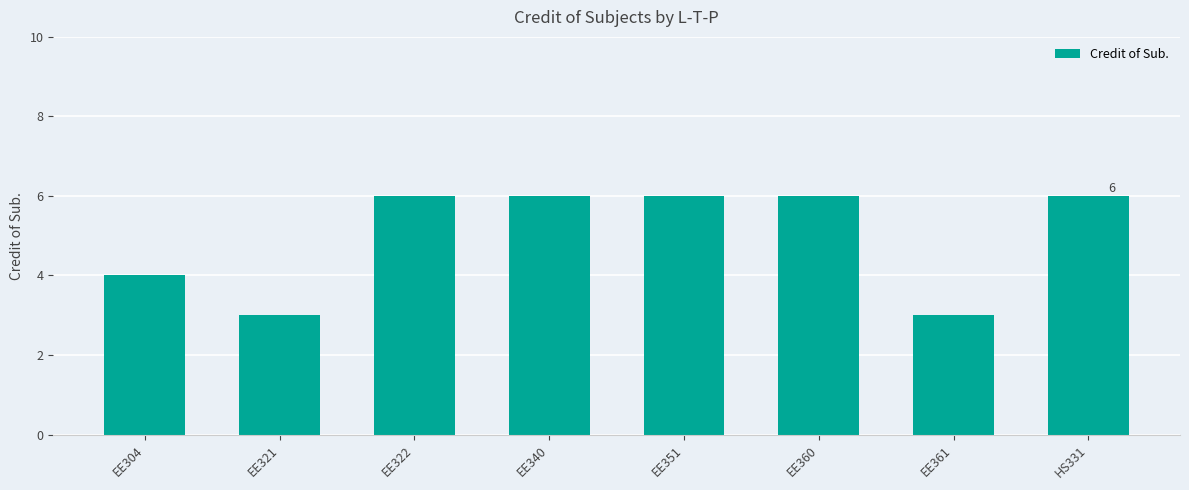

Which has a higher value, EE321 or EE304?

EE304